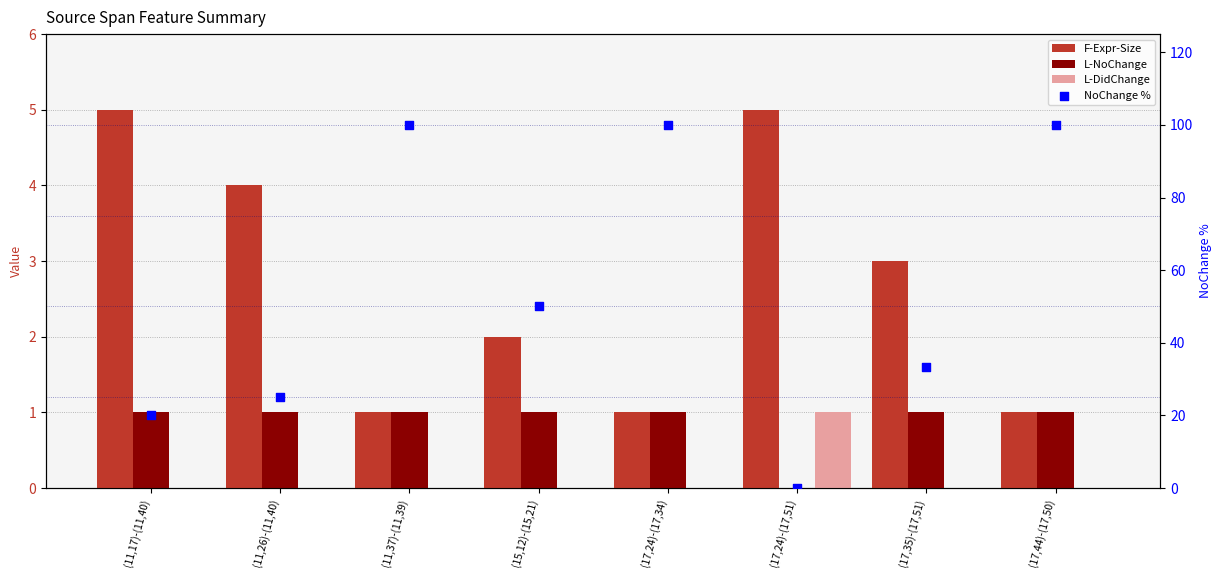

Which series has the largest total across all categories?

NoChange %